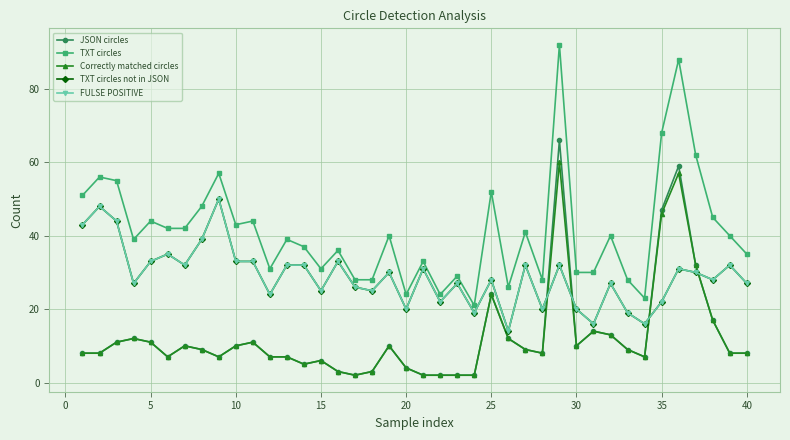

Is this an area chart (filled region under the line)?

No